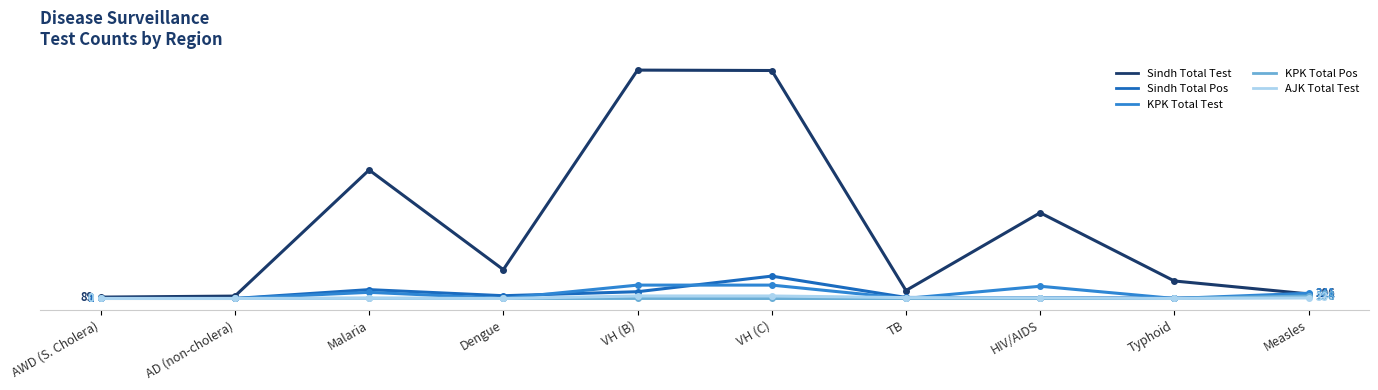

What is the sum of all AJK Total Test values?

471